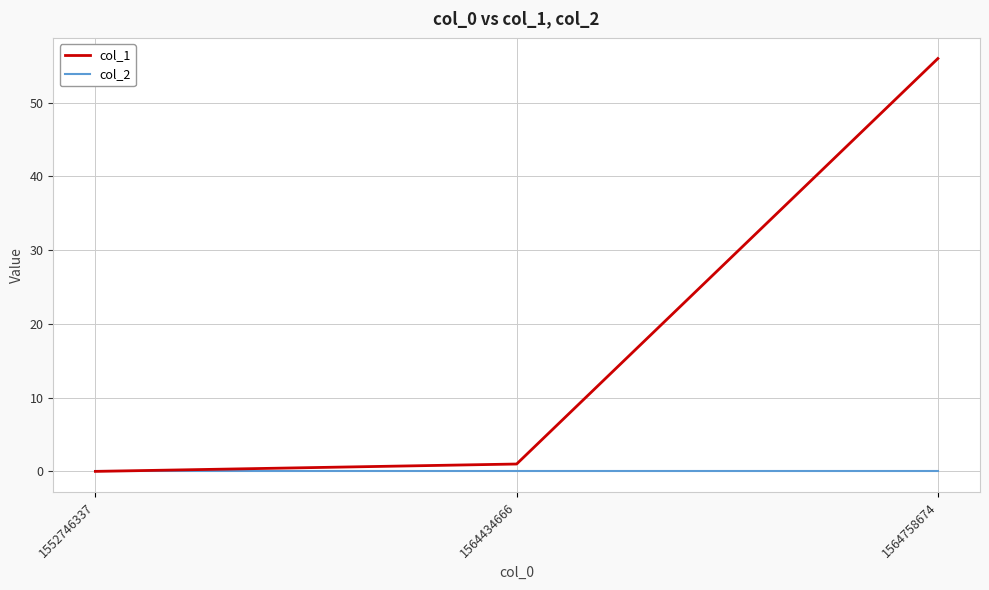

Reading left to right, what are all the values shown in this chart?

col_1: 0	1	56
col_2: 0	0	0